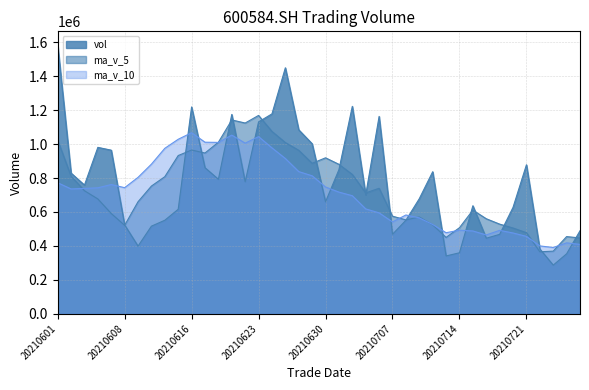

Reading left to right, extract all data points from this chart.

vol: 20210601=1585854.9	20210602=829332.2	20210603=758547.1	20210604=980882.8	20210607=964393.0	20210608=523715.2	20210609=398637.4	20210610=516324.5	20210611=551173.9	20210615=615867.1	20210616=1219208.7	20210617=860905.2	20210618=792751.0	20210621=1175021.2	20210622=778210.2	20210623=1131215.8	20210624=1178436.6	20210625=1450095.0	20210628=1084360.9	20210629=1002253.8	20210630=659864.4	20210701=849467.7	20210702=1222758.9	20210705=700747.6	20210706=1163454.2	20210707=468455.9	20210708=550999.9	20210709=678268.0	20210712=837110.9	20210713=340672.9	20210714=359368.1	20210715=636493.9	20210716=445172.5	20210719=467980.2	20210720=627160.9	20210721=878054.6	20210722=381813.8	20210723=286501.0	20210726=353345.7	20210727=489092.9
ma_v_5: 20210601=1023802.0	20210602=811374.0	20210603=725235.1	20210604=676790.6	20210607=590848.8	20210608=521143.6	20210609=660242.3	20210610=752695.9	20210611=807981.2	20210615=932750.6	20210616=965219.3	20210617=947620.7	20210618=1011127.0	20210621=1142595.8	20210622=1124463.7	20210623=1169272.4	20210624=1075002.1	20210625=1009208.4	20210628=963741.1	20210629=887018.5	20210630=919258.6	20210701=880976.9	20210702=821283.3	20210705=712385.1	20210706=739657.8	20210707=575101.5	20210708=553284.0	20210709=570382.8	20210712=523763.7	20210713=449937.5	20210714=507235.1	20210715=610972.4	20210716=560036.4	20210719=528302.1	20210720=505375.2	20210721=477761.6	20210722=365100.3	20210723=369002.5	20210726=454832.2	20210727=446729.5
ma_v_10: 20210601=772472.8	20210602=735808.2	20210603=738965.5	20210604=742385.9	20210607=761799.7	20210608=743181.4	20210609=803931.5	20210610=881911.4	20210611=975288.5	20210615=1028607.2	20210616=1067245.9	20210617=1011311.4	20210618=1010167.7	20210621=1053168.5	20210622=1005741.1	20210623=1044265.5	20210624=977989.5	20210625=915245.8	20210628=838063.1	20210629=813338.1	20210630=747180.0	20210701=717130.4	20210702=695833.0	20210705=618074.4	20210706=594797.7	20210707=541168.3	20210708=582128.2	20210709=565209.6	20210712=526032.9	20210713=477656.4	20210714=492498.4	20210715=488036.3	20210716=464519.5	20210719=491567.1	20210720=476052.4	20210721=456154.6	20210722=399817.3	20210723=390464.0	20210726=417919.8	20210727=408789.7